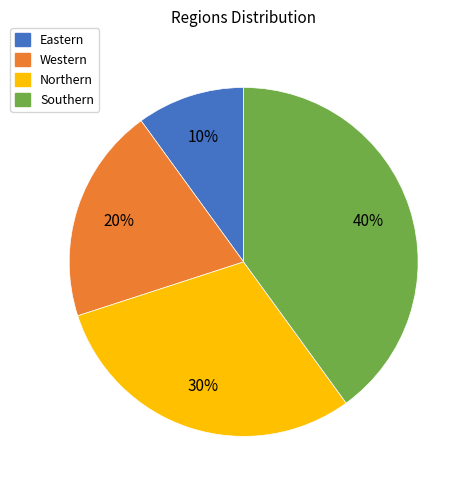

Is Western the majority of the pie?

No